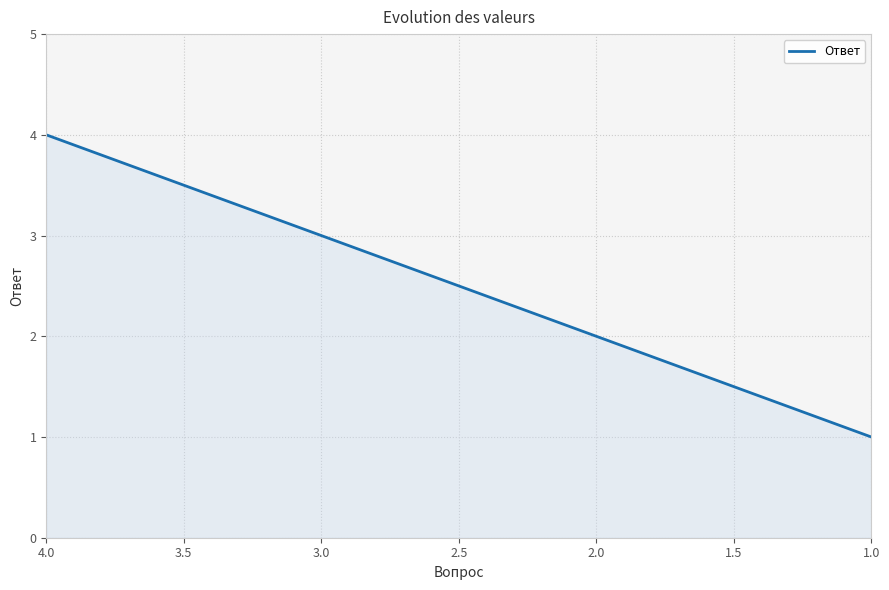

What is the label of the 2nd point from the right?

2.0